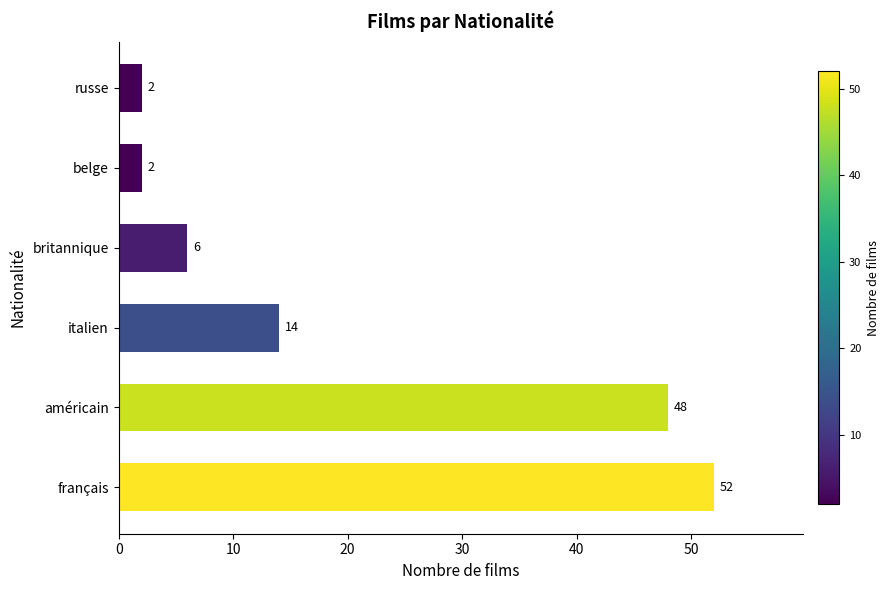

Reading bottom to top, transcribe all the data shown in this chart.

français=52	américain=48	italien=14	britannique=6	belge=2	russe=2